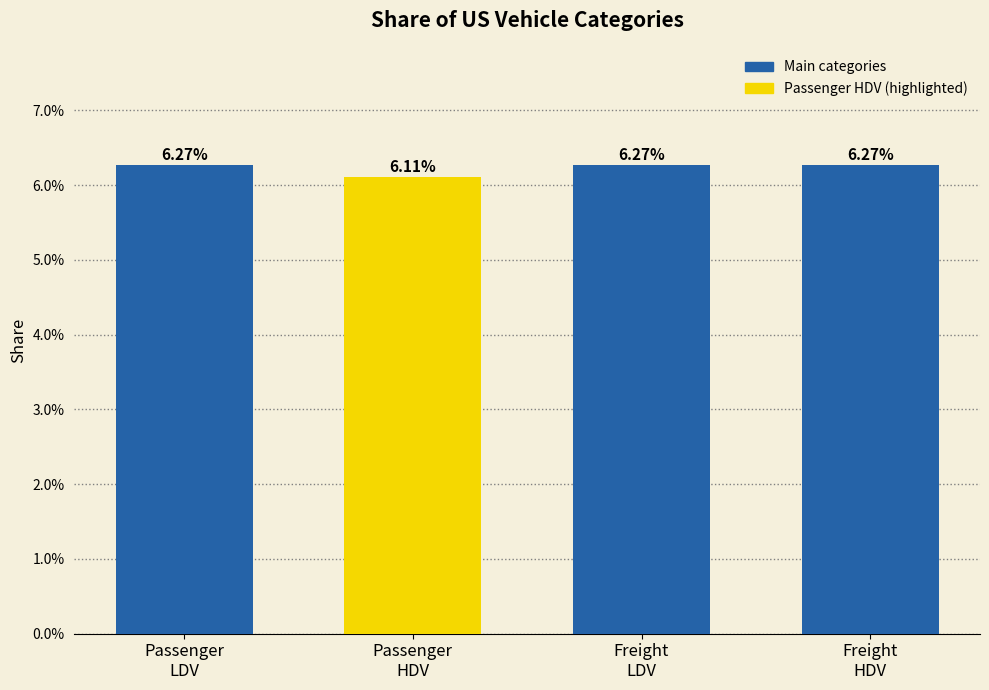

Does the chart contain any negative values?

No